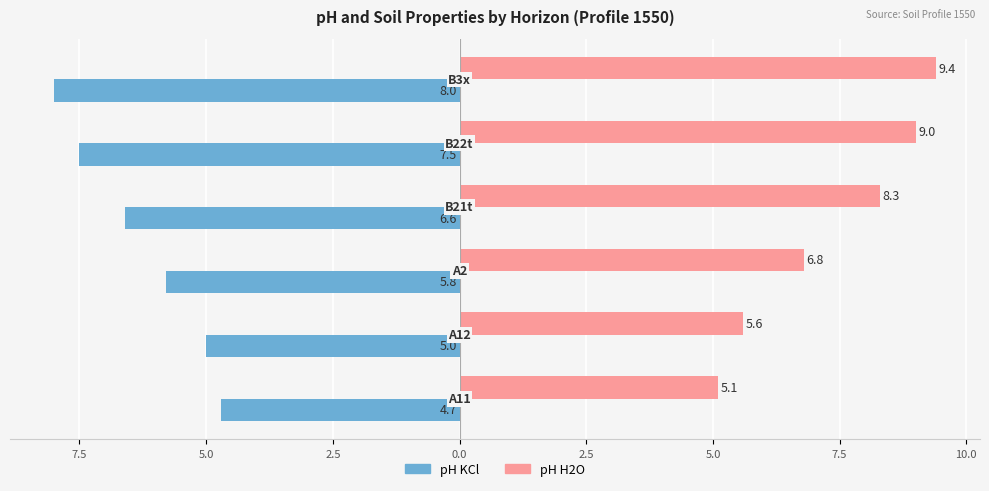

What are all the series names shown in the legend?

pH KCl, pH H2O